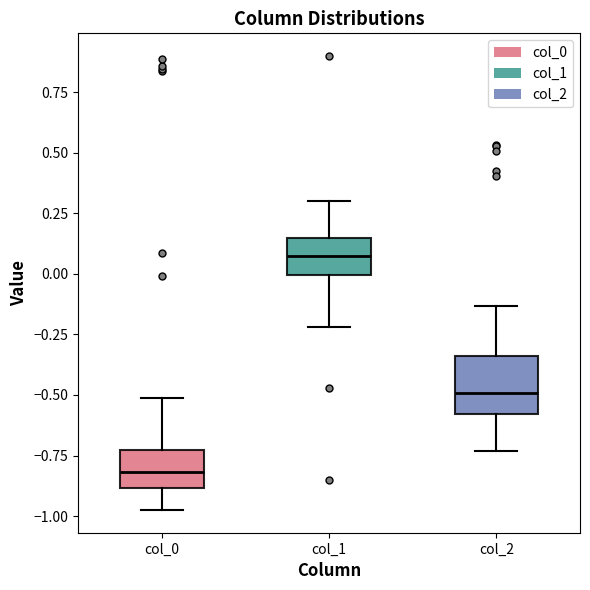

Reading left to right, transcribe this box plot: for each box, give where its median line is, the range the box spans, and where its two whiskers end, as read against the y-axis. The values are not printed on the chart, so give them approximately, as read against the axis.

col_0: median -0.80, box -0.90 to -0.75, whiskers -1.00 to -0.50
col_1: median 0.10, box 0.00 to 0.15, whiskers -0.20 to 0.30
col_2: median -0.50, box -0.60 to -0.35, whiskers -0.75 to -0.15